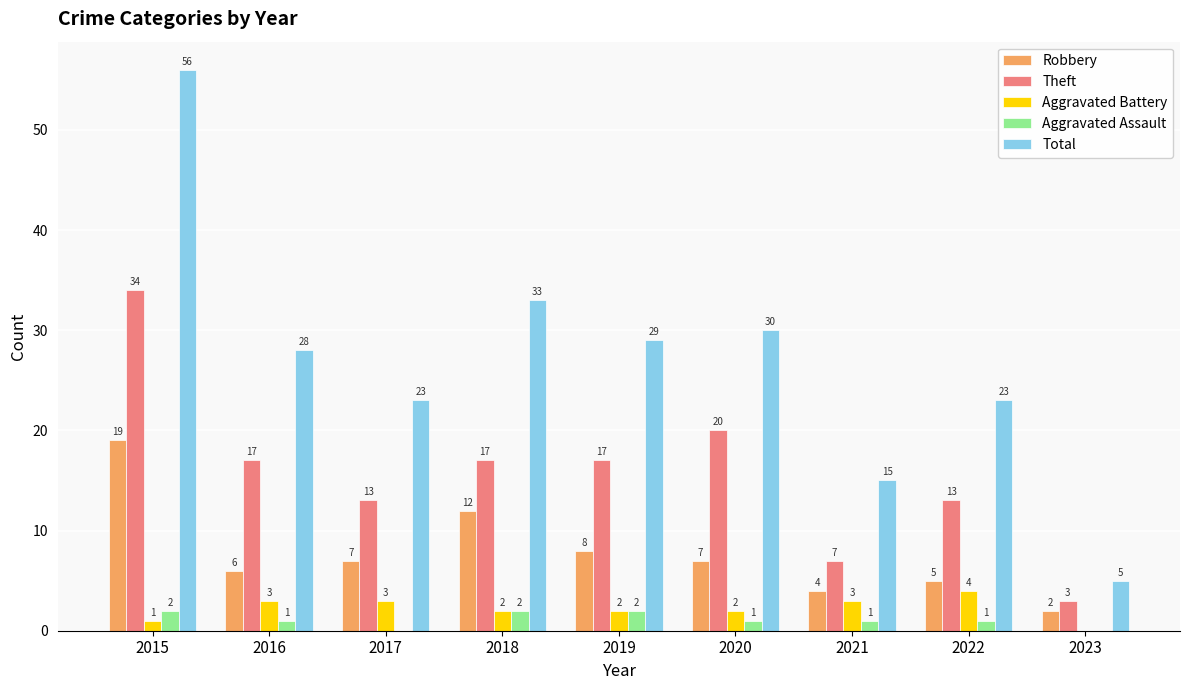

Where is Total nearest to the value 30?

2020